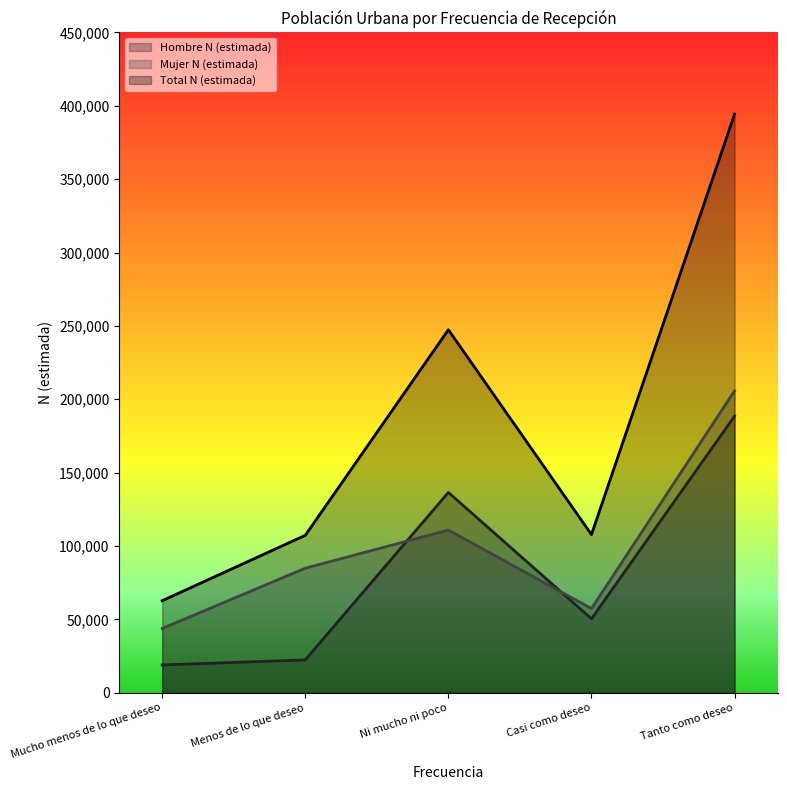

True or false: Mujer N (estimada) and Total N (estimada) cross at least once.

False